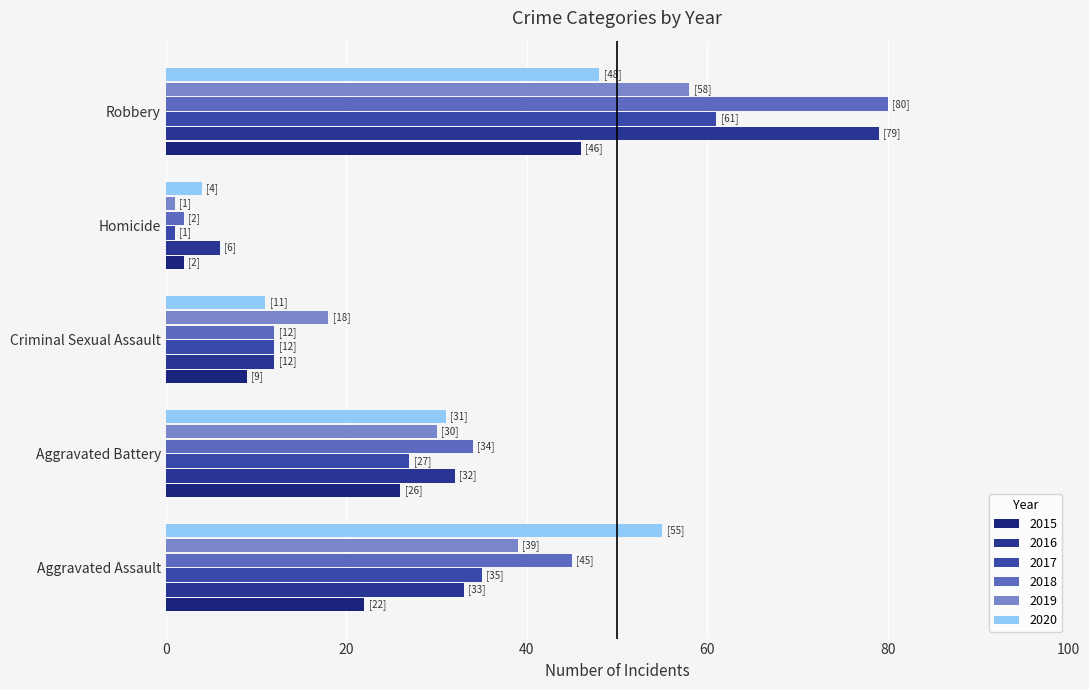

Rank the categories by 2020 value from lowest to highest.

Homicide, Criminal Sexual Assault, Aggravated Battery, Robbery, Aggravated Assault